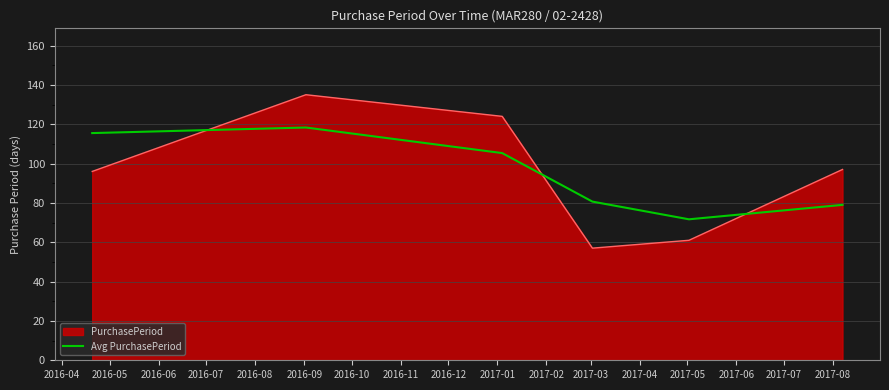

What is the greatest value displayed?

135.0